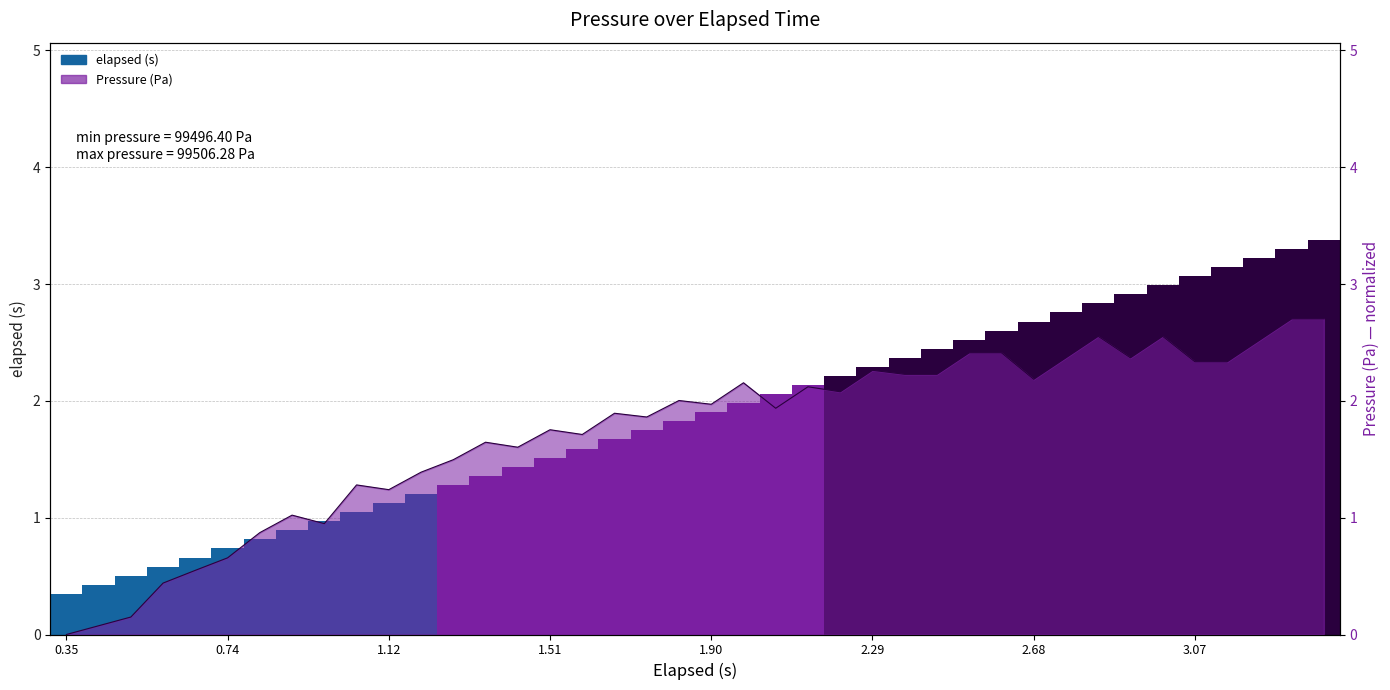

What is the difference between the elapsed (s) values at 29 and 22?

0.5